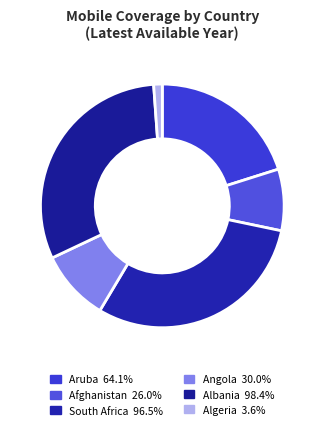

What is the largest slice in the pie chart?

Albania